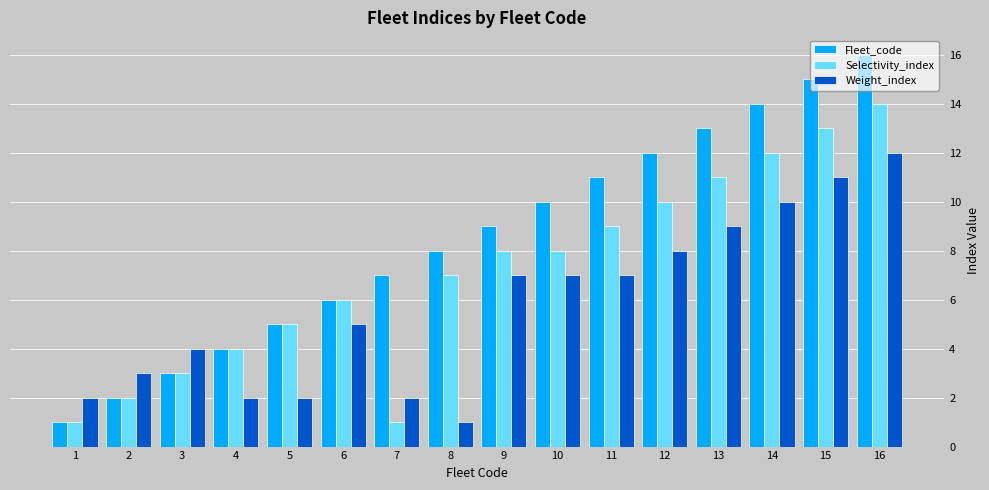

Rank the series by their maximum value, from lowest to highest.

Weight_index, Selectivity_index, Fleet_code